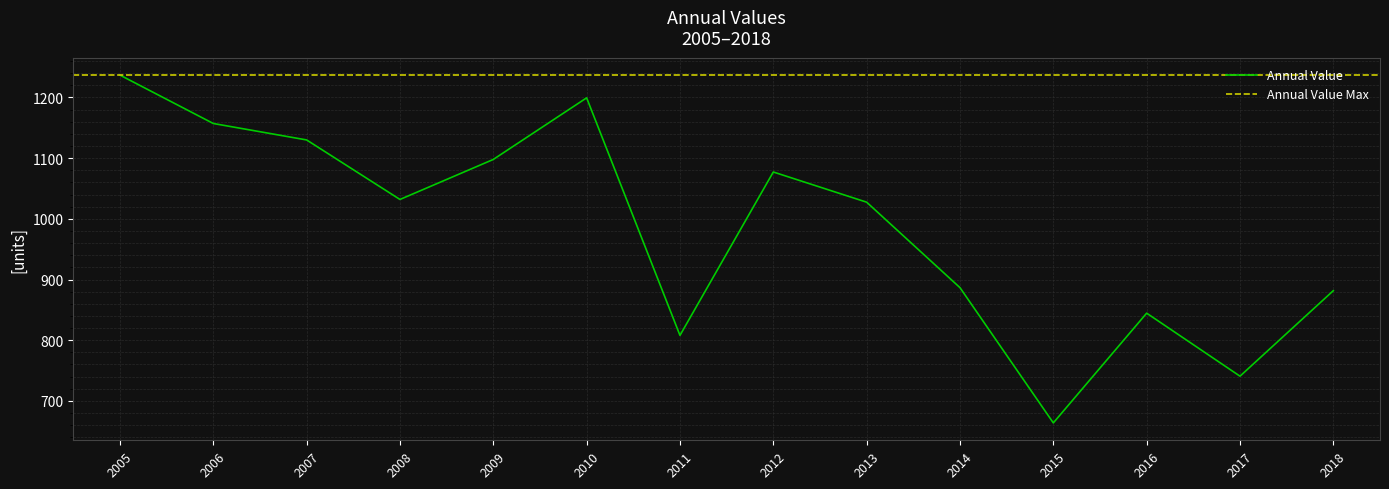

List the labels in order of value, largest first.

2005, 2010, 2006, 2007, 2009, 2012, 2008, 2013, 2014, 2018, 2016, 2011, 2017, 2015